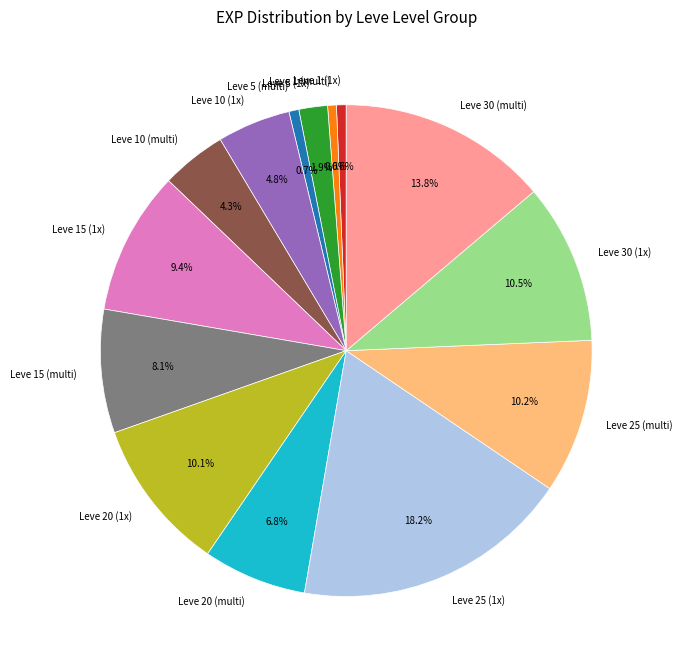

What is the largest slice in the pie chart?

Leve 25 (1x)